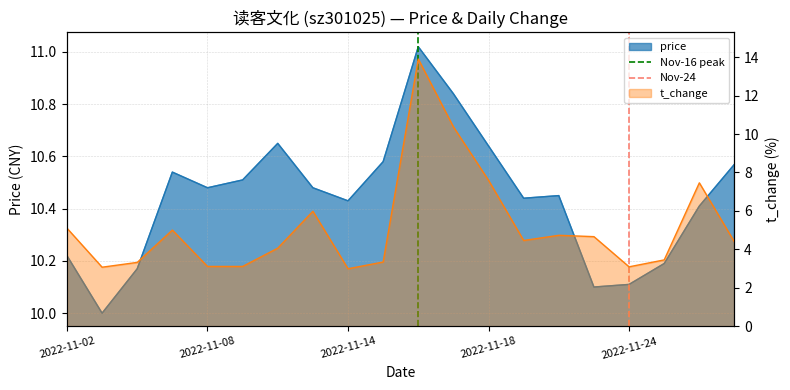

Count the Nov-16 peak values in the range 0 to 1.

2